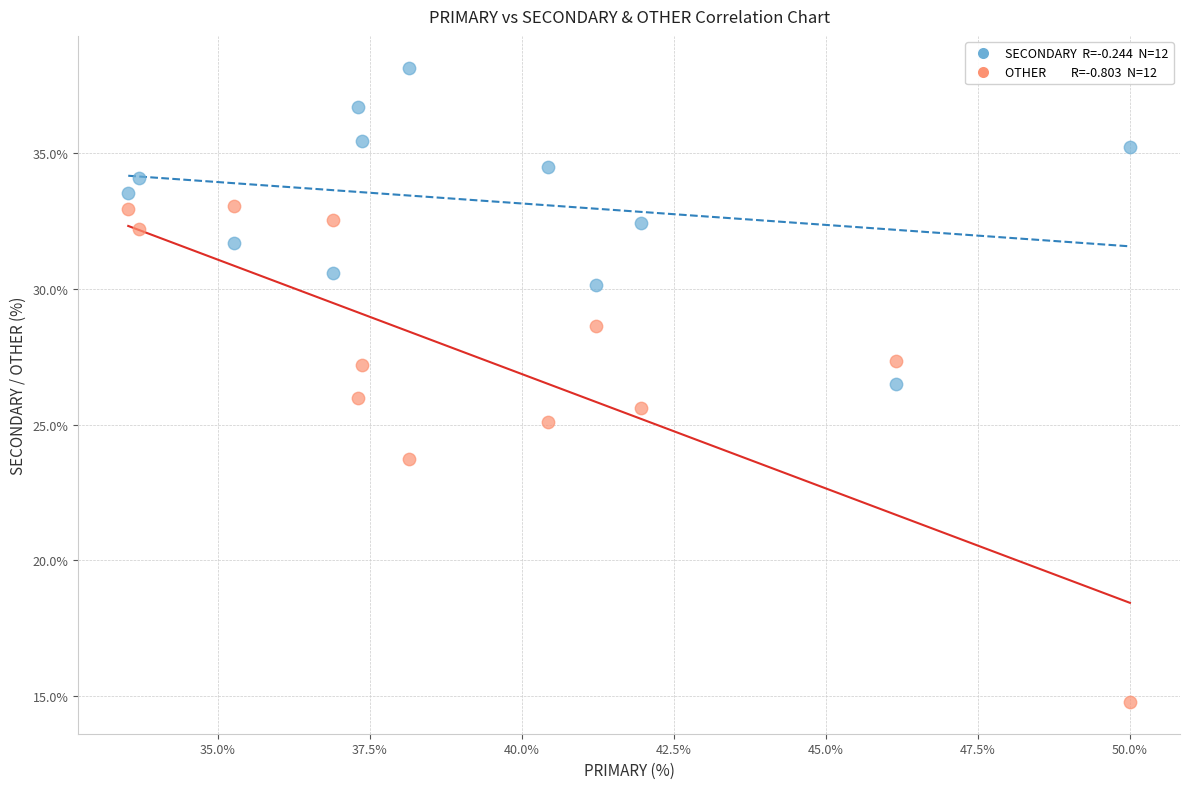

Across all data points, what is the range of X values (max minus min)?

16.5